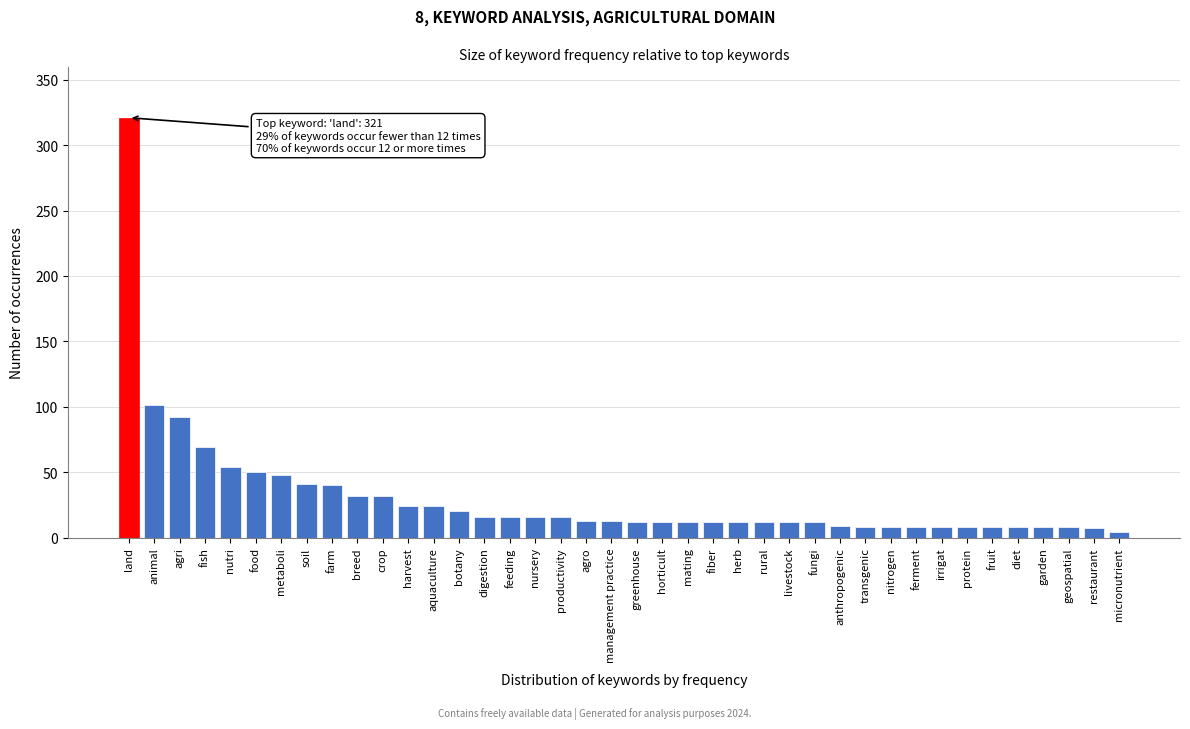

At which category does the chart reach its peak across all series?

land